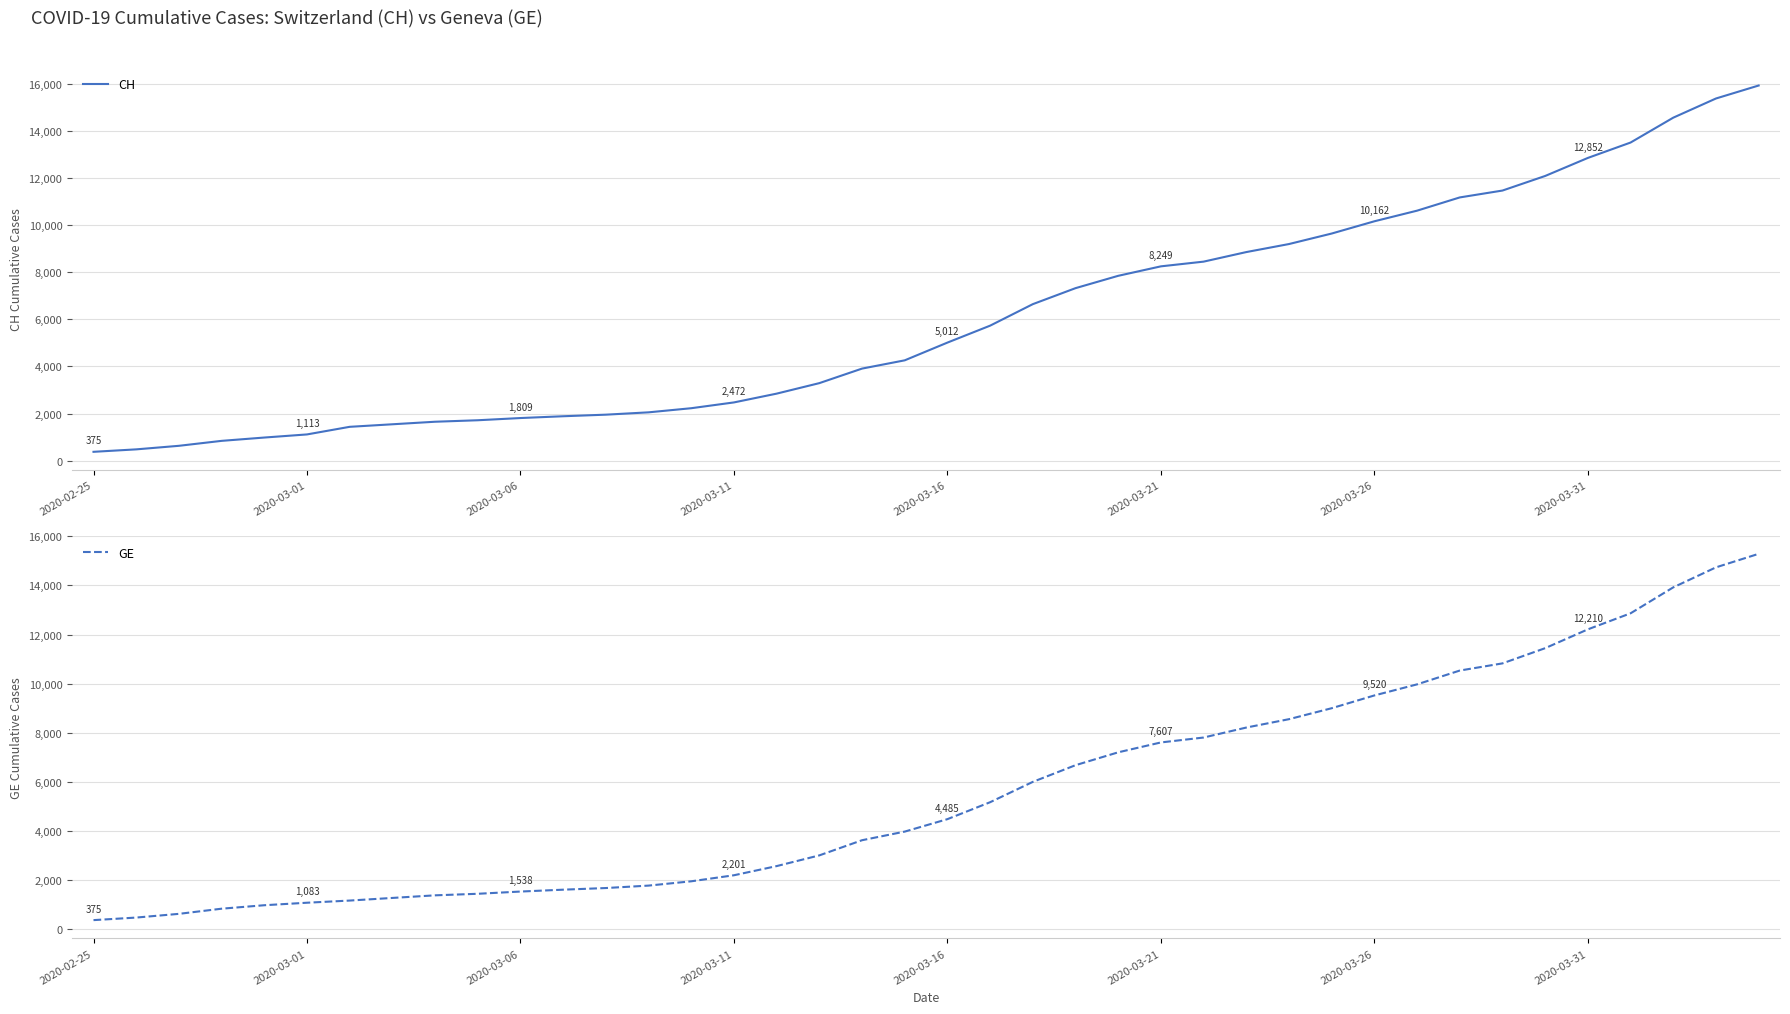

At 2020-03-06, list the series in order from largest to smallest.

CH, GE